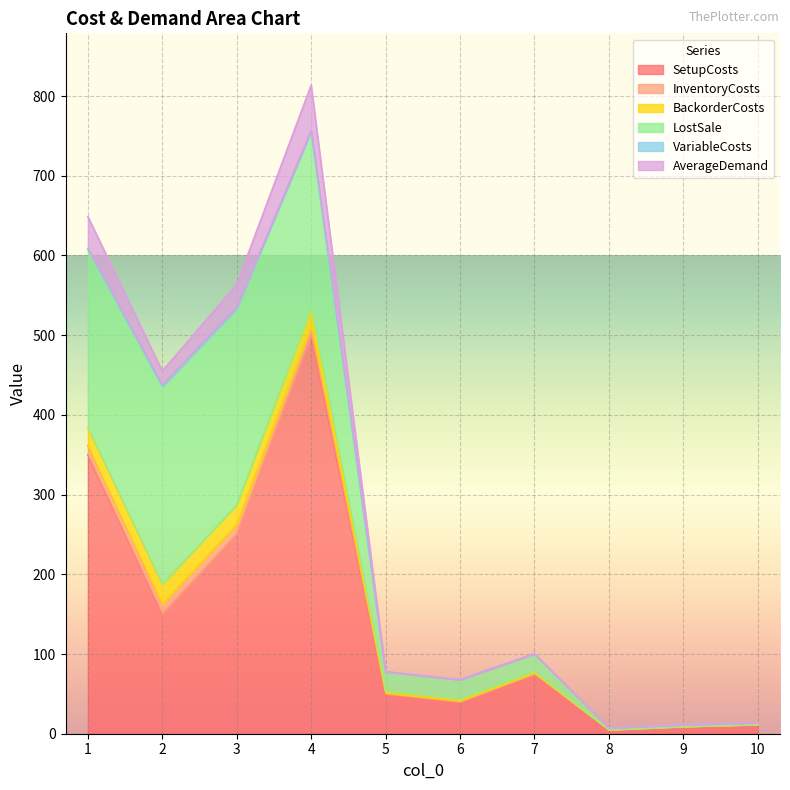

Which category has the lowest value in the SetupCosts series?

8